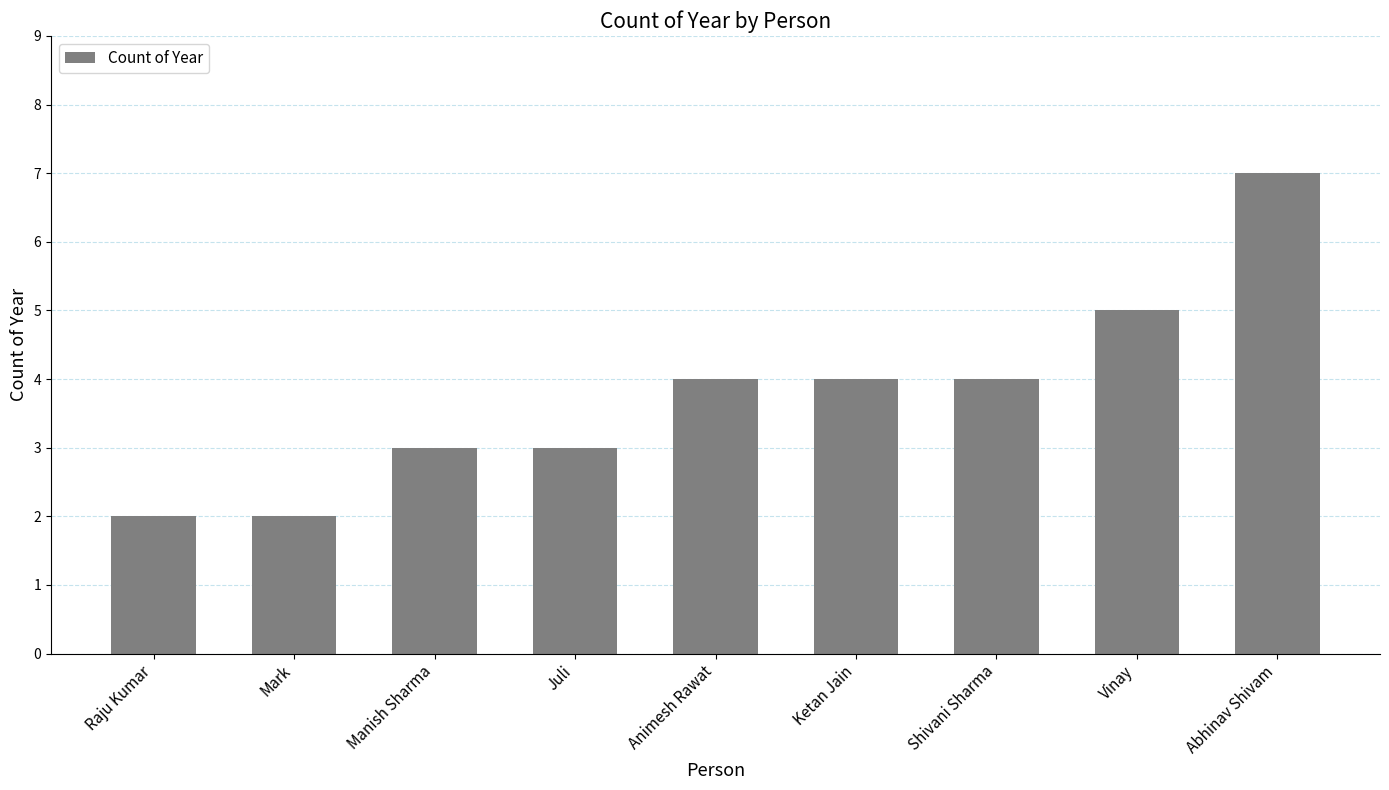

Reading right to left, extract all data points from this chart.

Abhinav Shivam=7	Vinay=5	Shivani Sharma=4	Ketan Jain=4	Animesh Rawat=4	Juli=3	Manish Sharma=3	Mark=2	Raju Kumar=2